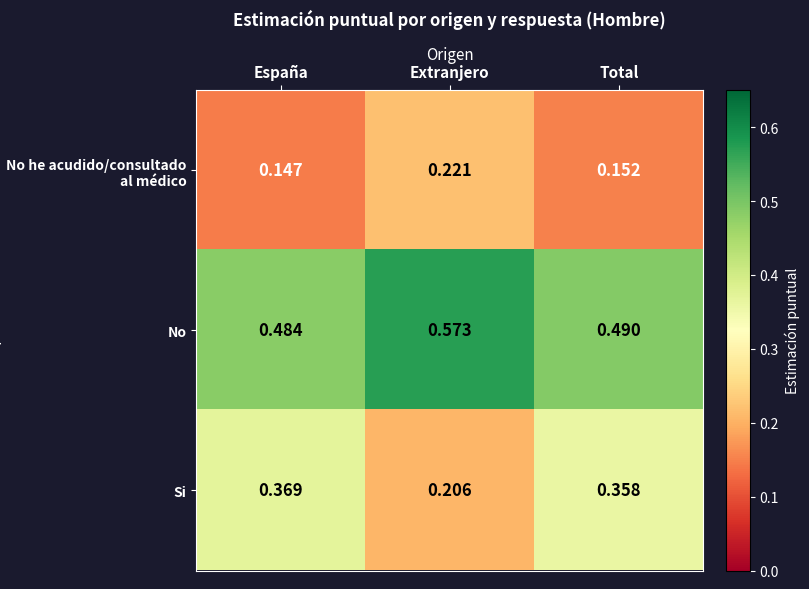

Which series changed the most between España and Extranjero?

Si